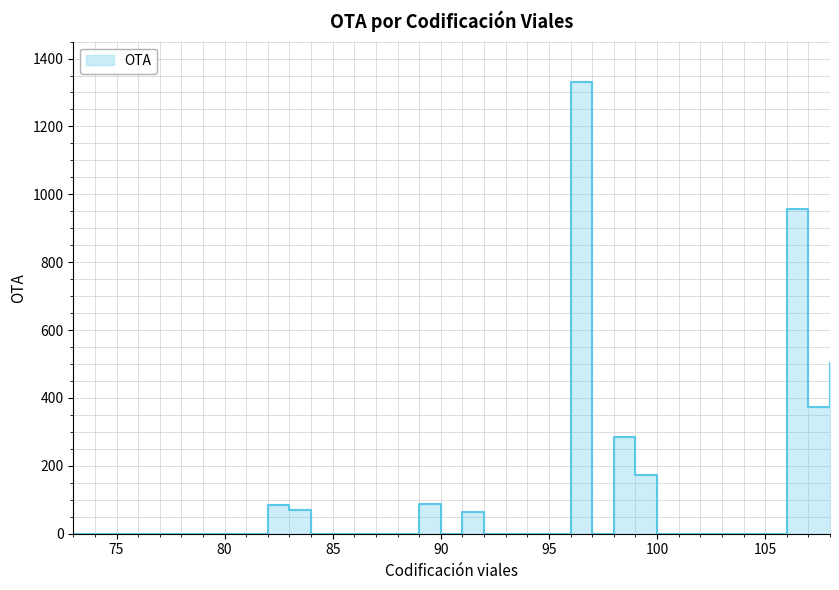

What is the greatest value displayed?

1331.0